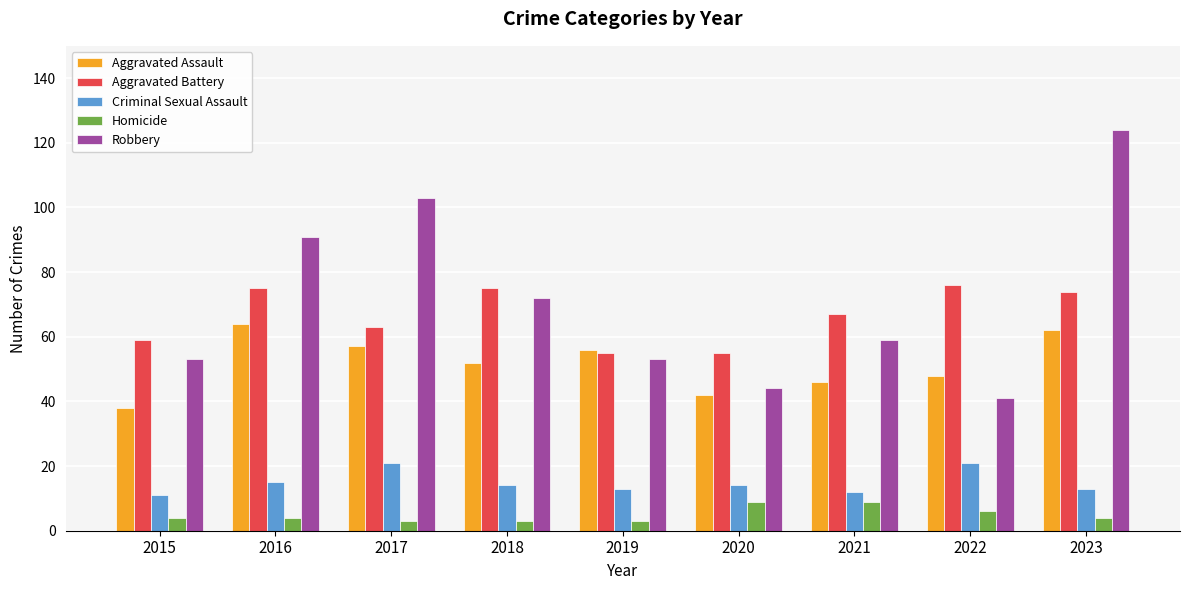

Reading left to right, what are all the values shown in this chart?

Aggravated Assault: 38	64	57	52	56	42	46	48	62
Aggravated Battery: 59	75	63	75	55	55	67	76	74
Criminal Sexual Assault: 11	15	21	14	13	14	12	21	13
Homicide: 4	4	3	3	3	9	9	6	4
Robbery: 53	91	103	72	53	44	59	41	124